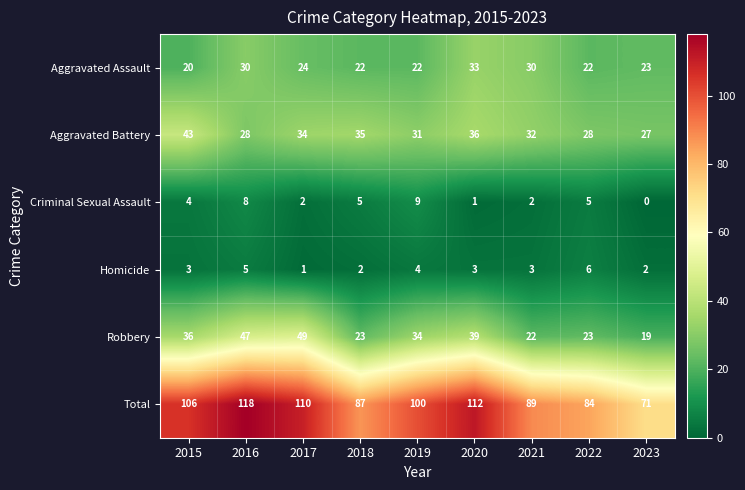

At which category is the sum across all series the highest?

2016